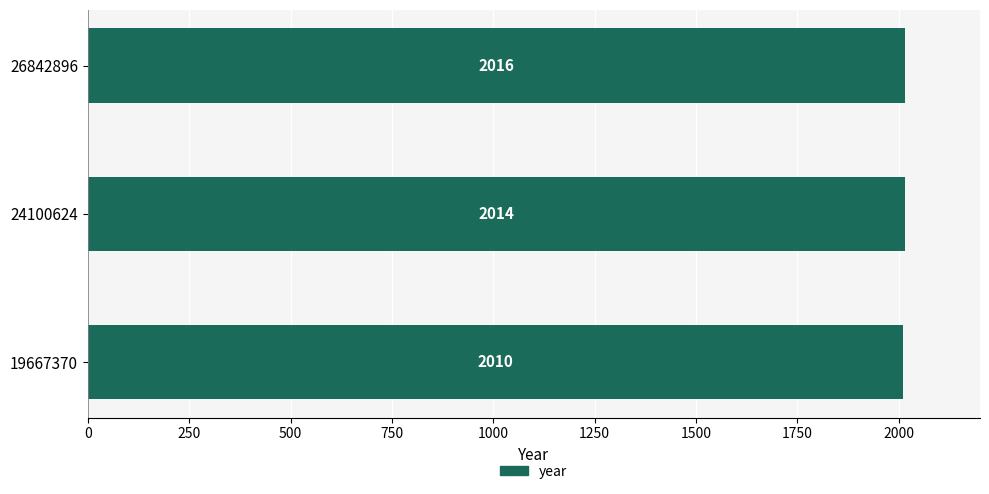

What value does the data have at 26842896?

2016